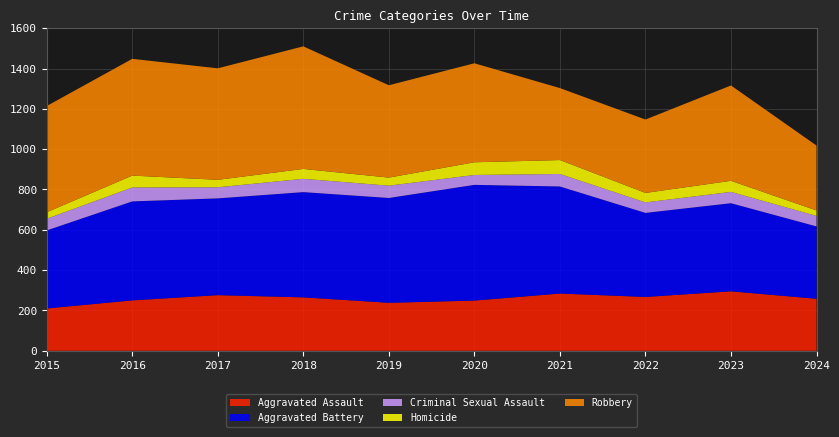

Reading left to right, what are all the values shown in this chart?

Aggravated Assault: 2015=210	2016=250	2017=276	2018=265	2019=238	2020=249	2021=284	2022=267	2023=295	2024=258
Aggravated Battery: 2015=387	2016=491	2017=480	2018=522	2019=520	2020=574	2021=531	2022=417	2023=437	2024=359
Criminal Sexual Assault: 2015=58	2016=69	2017=55	2018=66	2019=61	2020=49	2021=62	2022=52	2023=56	2024=52
Homicide: 2015=32	2016=59	2017=37	2018=49	2019=40	2020=63	2021=69	2022=47	2023=55	2024=27
Robbery: 2015=527	2016=579	2017=553	2018=608	2019=458	2020=491	2021=357	2022=364	2023=473	2024=322